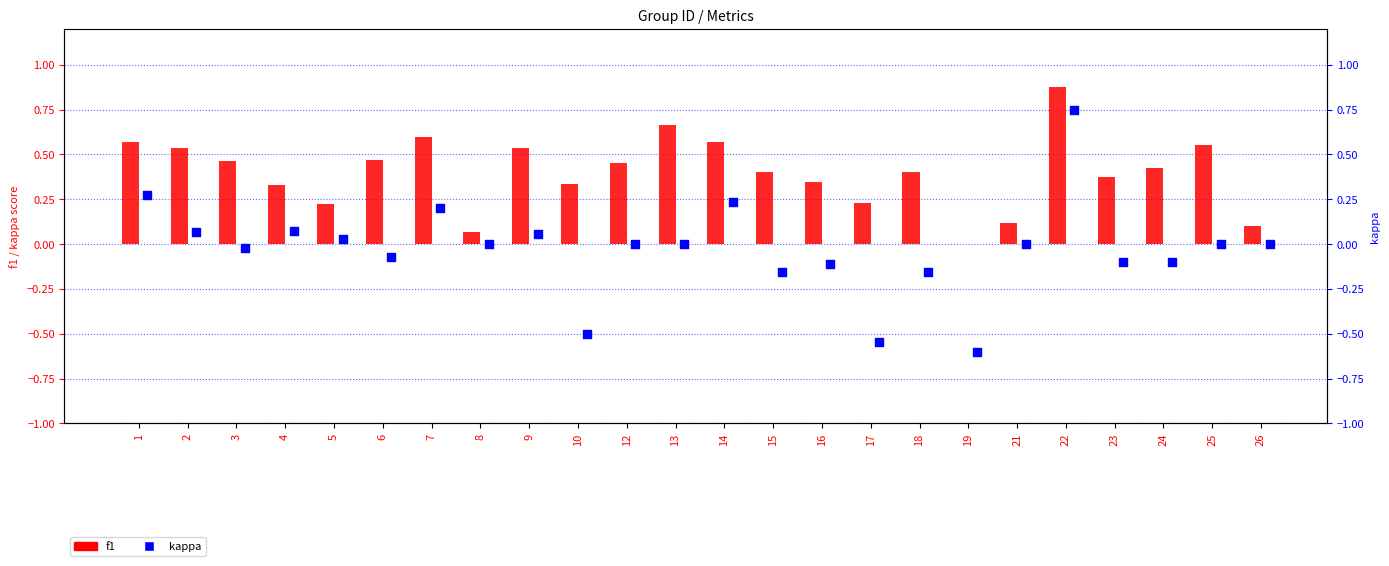

Which series has the largest total across all categories?

f1